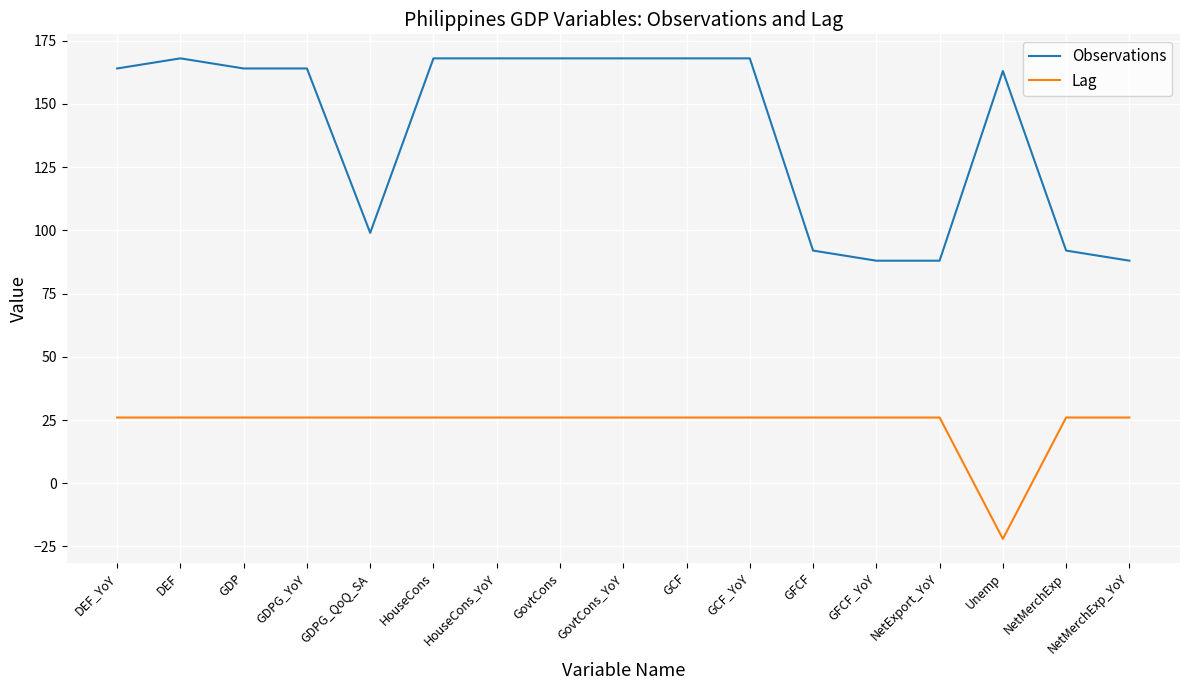

True or false: Lag and Observations cross at least once.

False